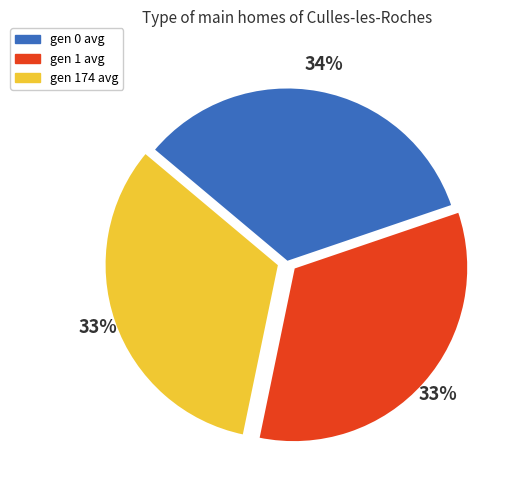

Combined, do gen 174 avg and gen 1 avg account for over 50%?

Yes